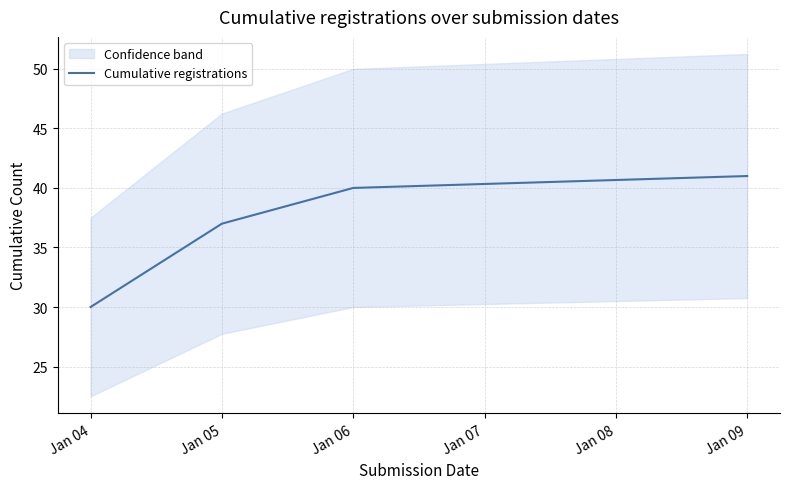

What is the greatest value displayed?

41